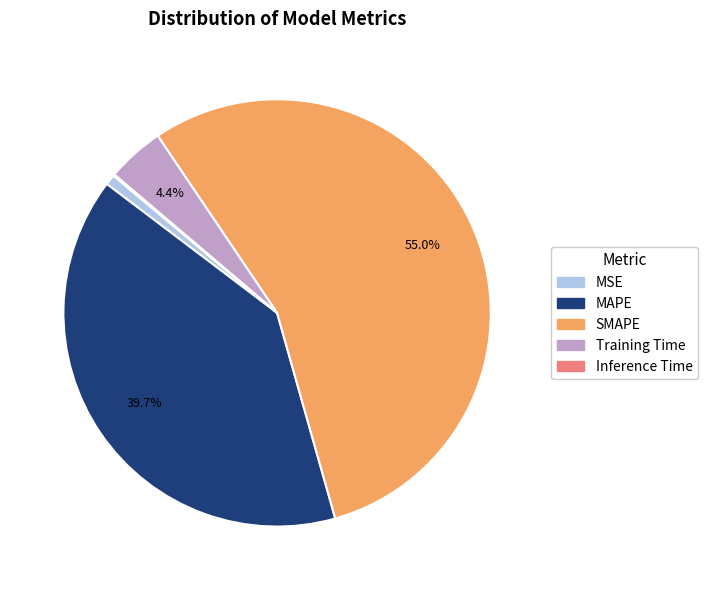

Is the sum of MAPE and MSE greater than half?

No